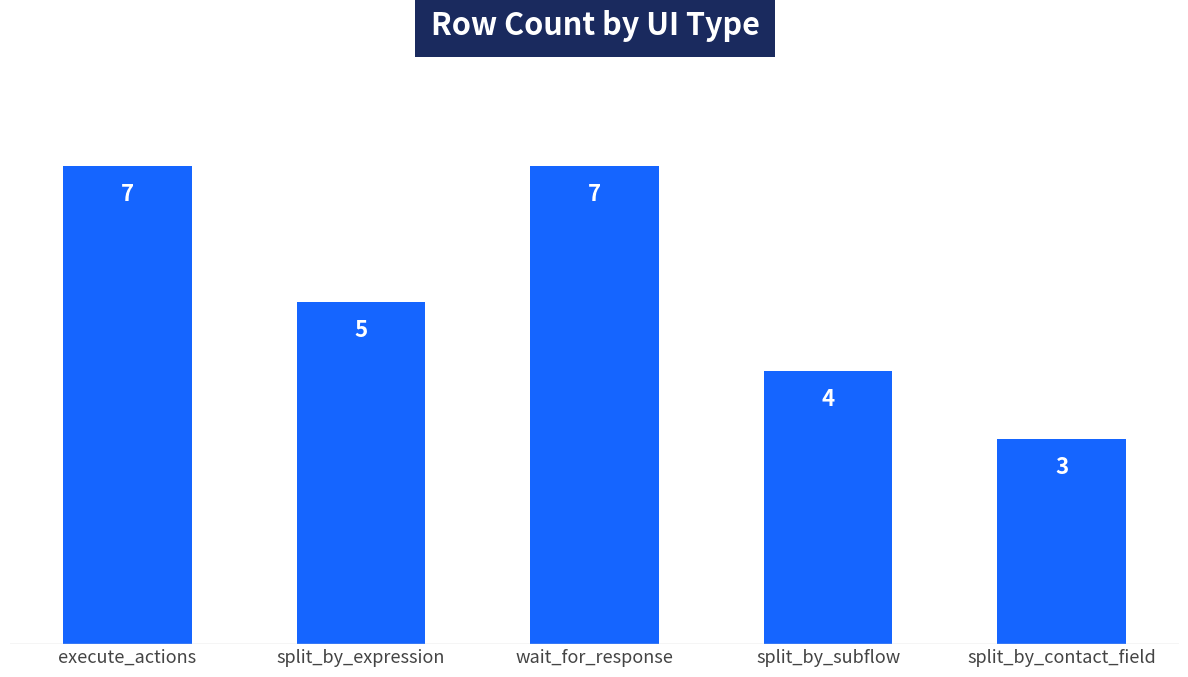

What is the sum of all values?

26